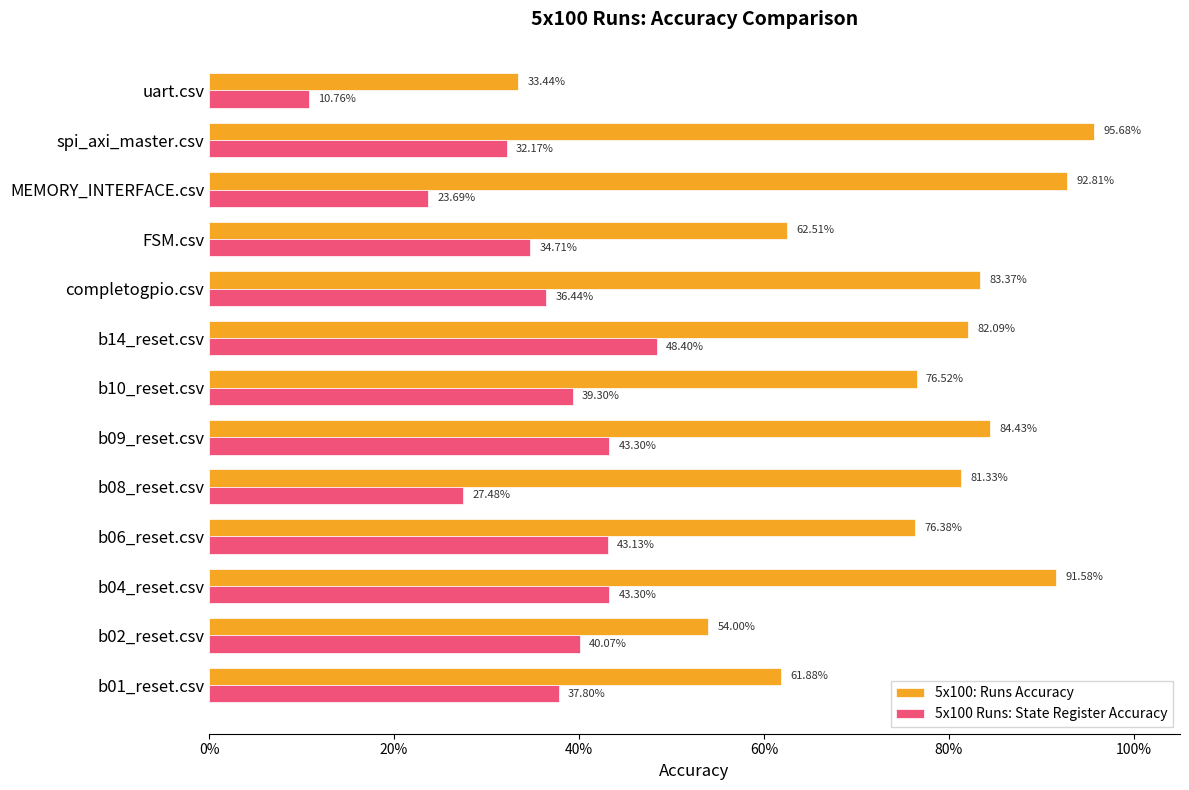

What are all the series names shown in the legend?

5x100: Runs Accuracy, 5x100 Runs: State Register Accuracy